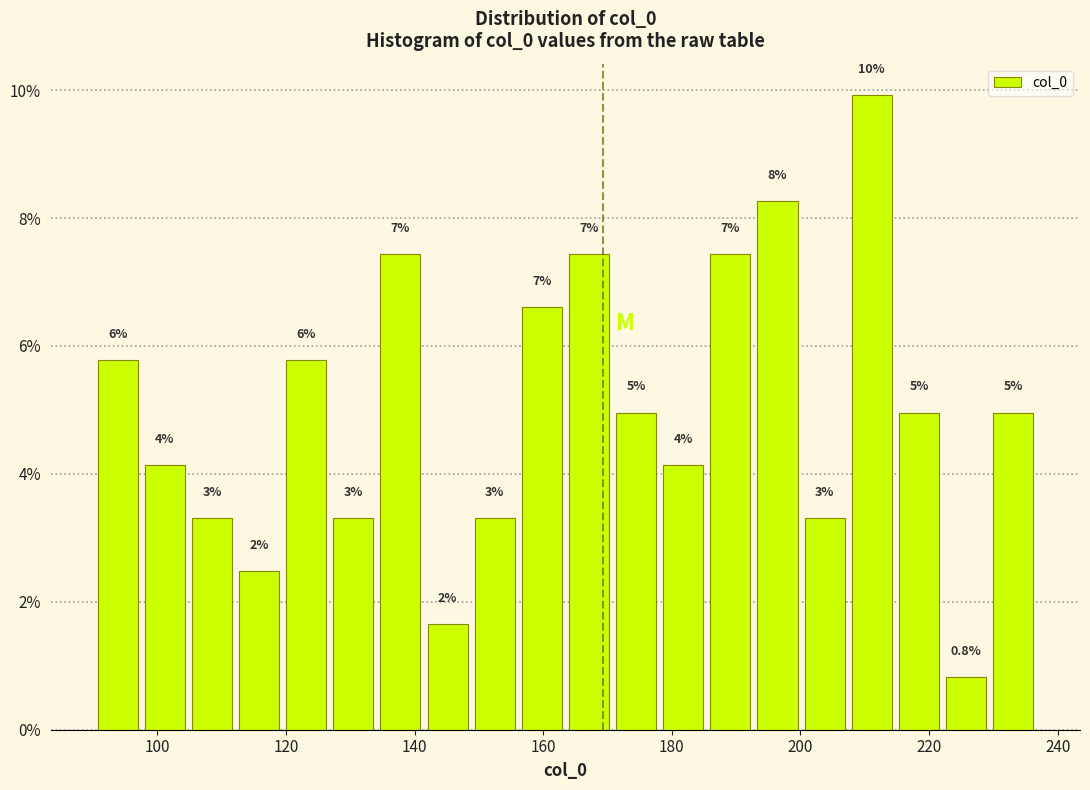

Read against the x-axis, roughly where is the centre of the tallest bar?

212